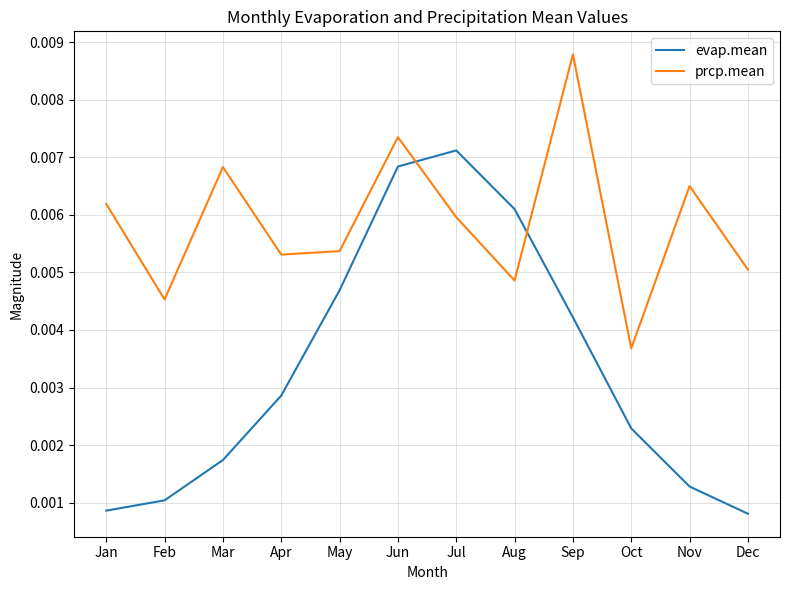

Which series has the widest spread of values?

evap.mean